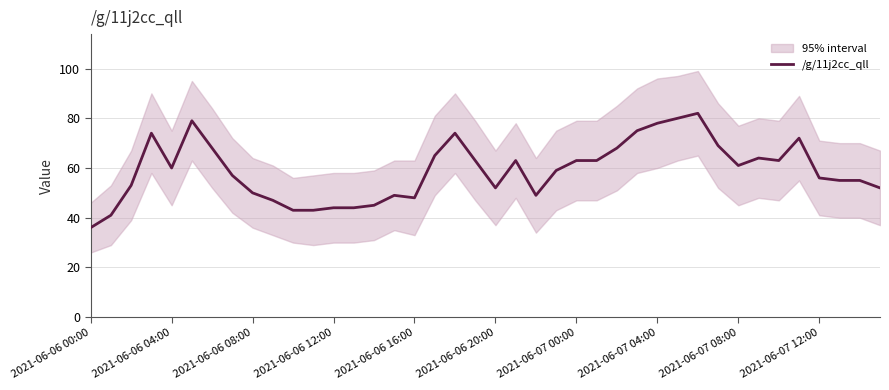

How many data points are less than 60?

20